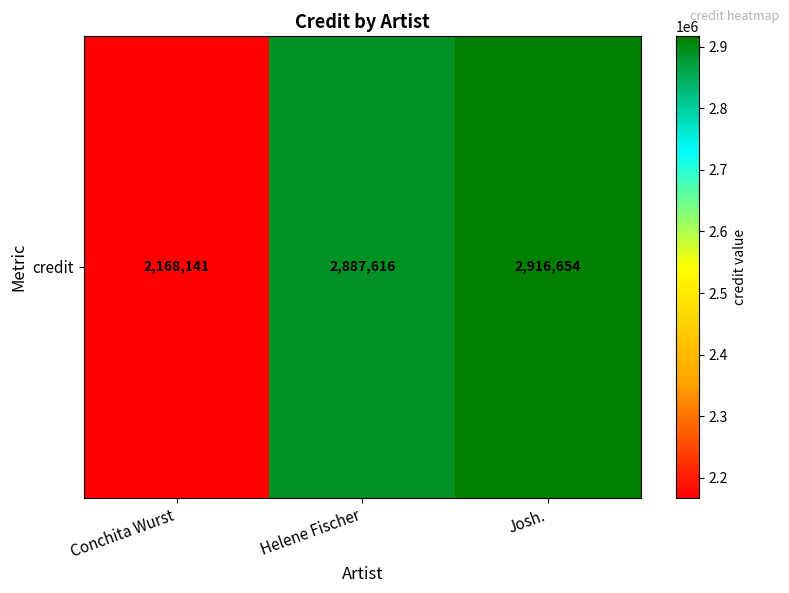

What is the difference between the maximum and second lowest values?

29038